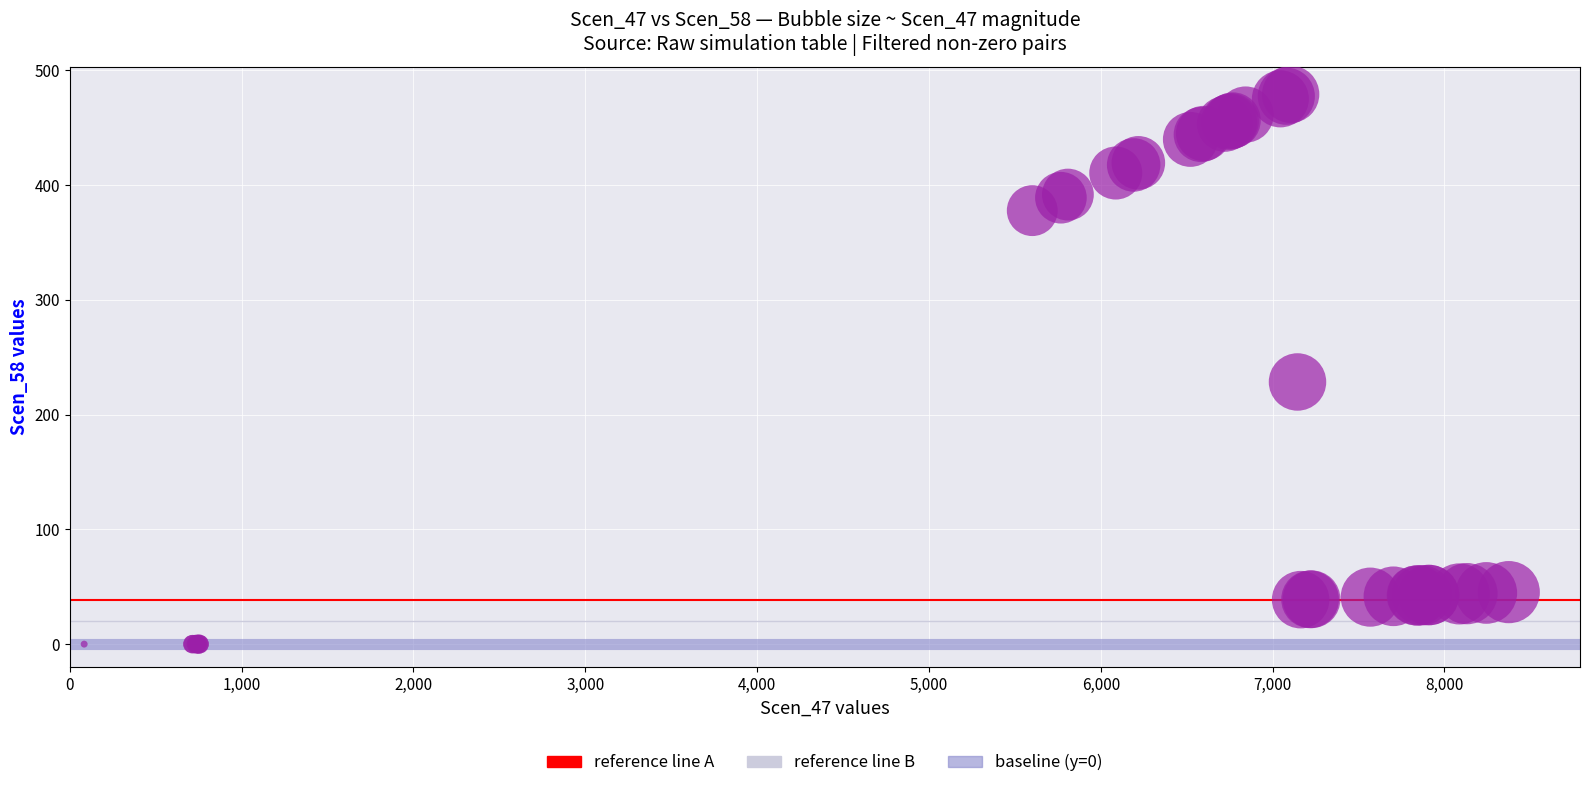

What Y value in the scatter plot is closest to 239?

228.3